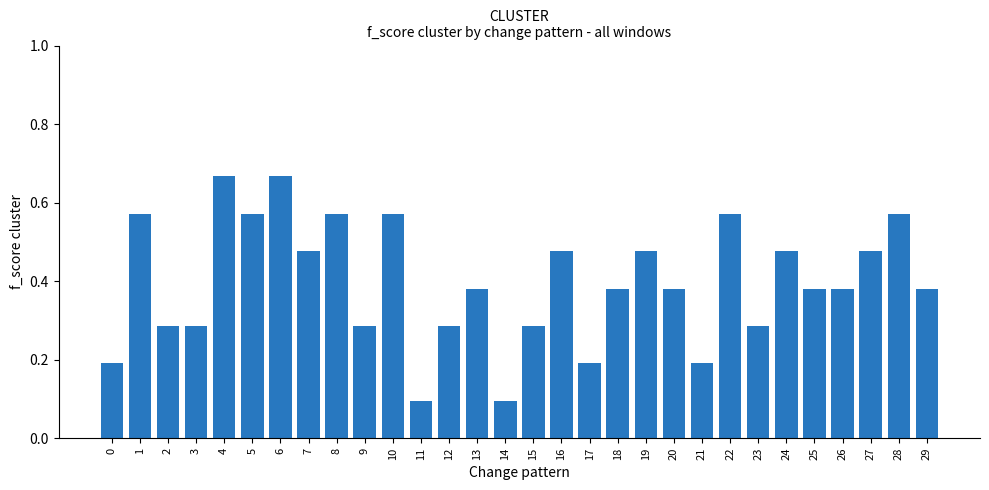

What is the value of the 12th bar from the left?

0.1